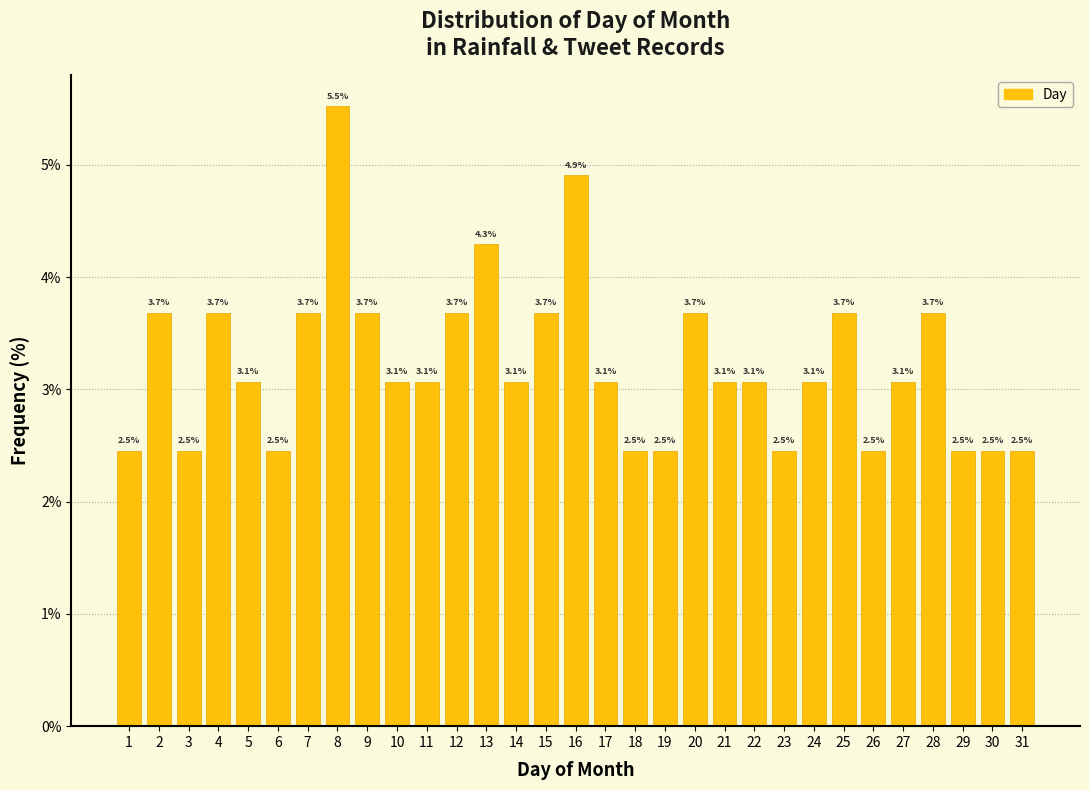

Reading left to right, extract all data points from this chart.

1=2.5	2=3.7	3=2.5	4=3.7	5=3.1	6=2.5	7=3.7	8=5.5	9=3.7	10=3.1	11=3.1	12=3.7	13=4.3	14=3.1	15=3.7	16=4.9	17=3.1	18=2.5	19=2.5	20=3.7	21=3.1	22=3.1	23=2.5	24=3.1	25=3.7	26=2.5	27=3.1	28=3.7	29=2.5	30=2.5	31=2.5